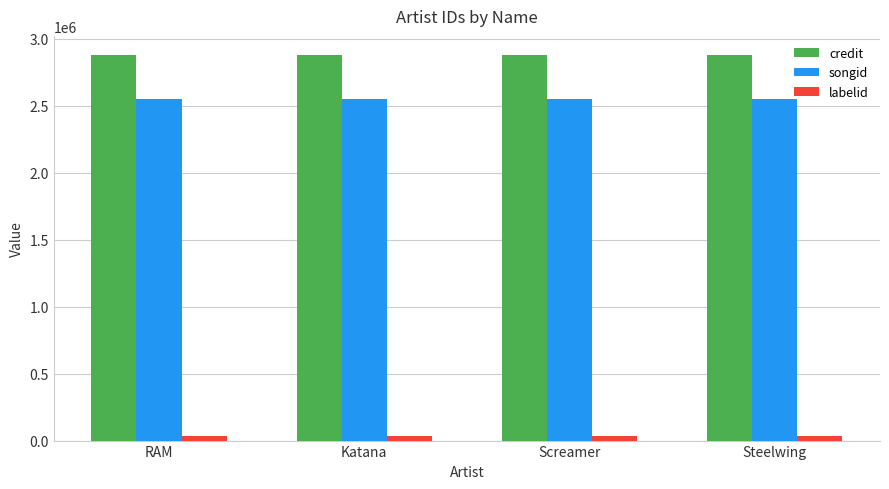

Are the bars horizontal?

No